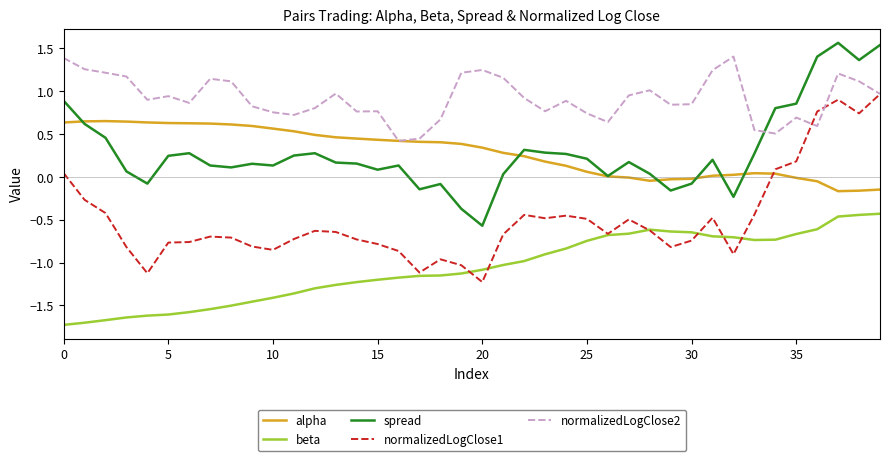

What is the maximum value for normalizedLogClose2?

1.4